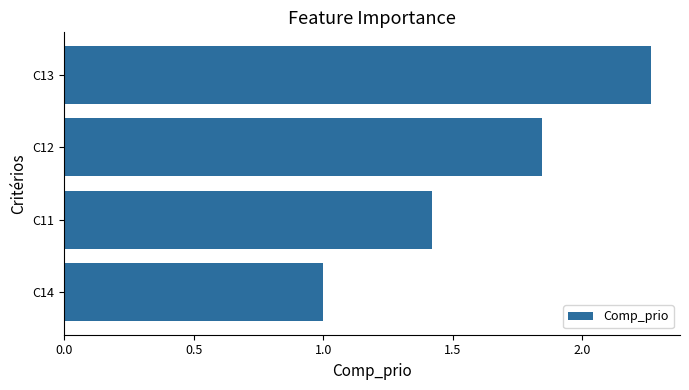

What is the difference between the maximum and minimum values?

1.3